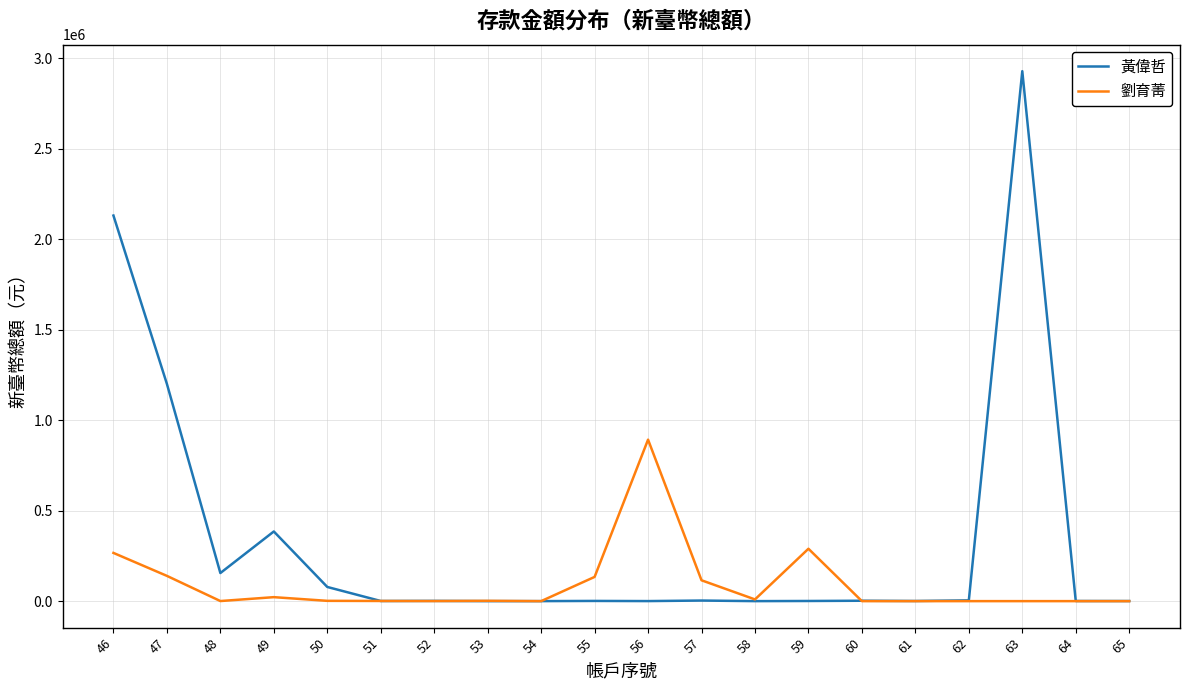

Between 49 and 64, which series saw the biggest shift?

黃偉哲